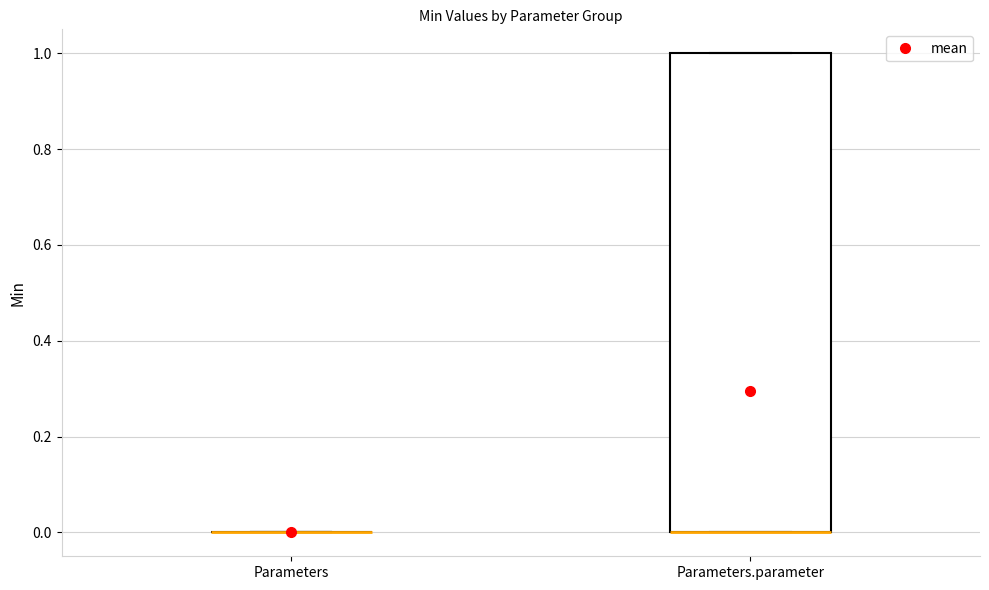

Comparing the boxes themselves (not the whiskers), which one is the tallest?

Parameters.parameter